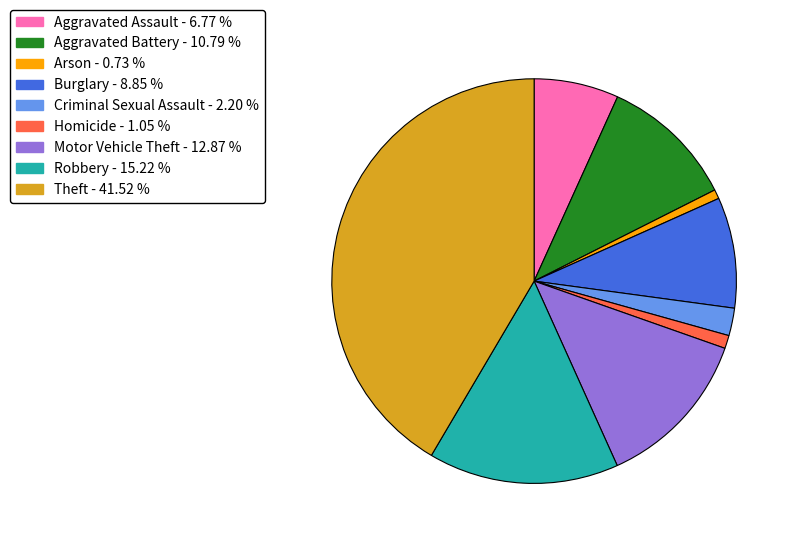

Which category has the biggest portion of the pie?

Theft